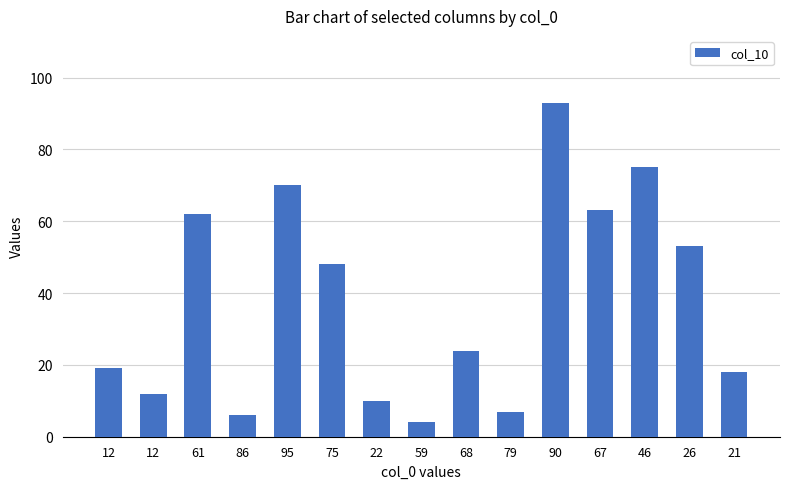

What is the label of the 1st bar from the left?

12